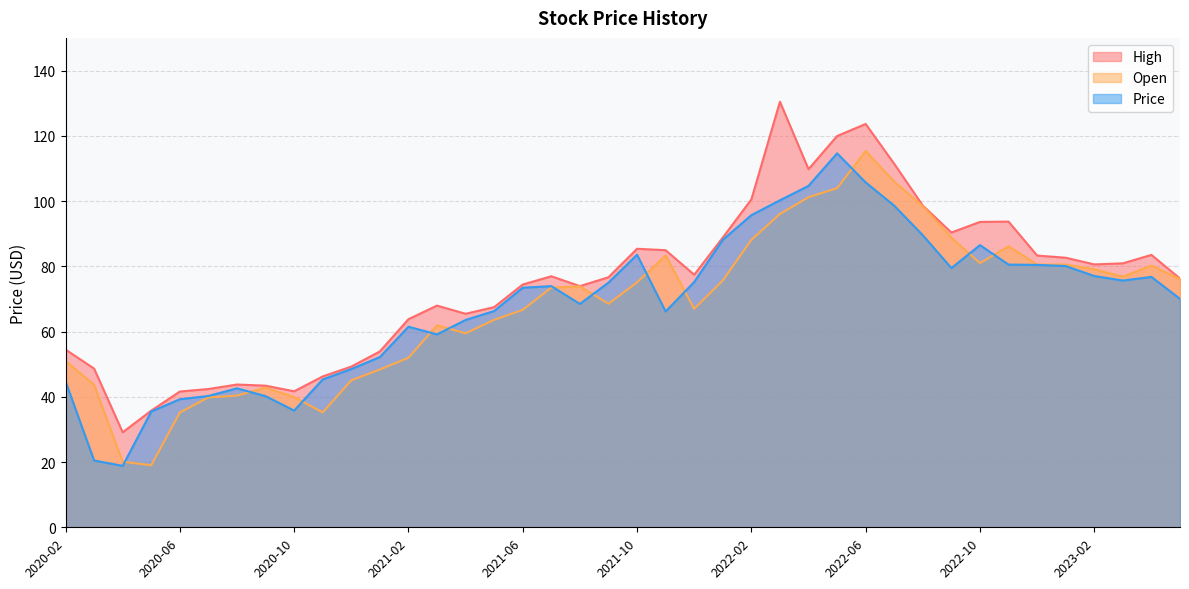

Which series has the widest spread of values?

High